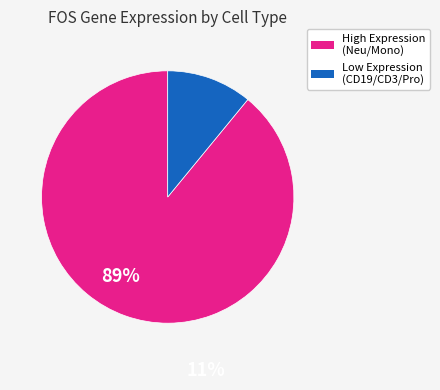

Is there a majority slice in this chart?

Yes